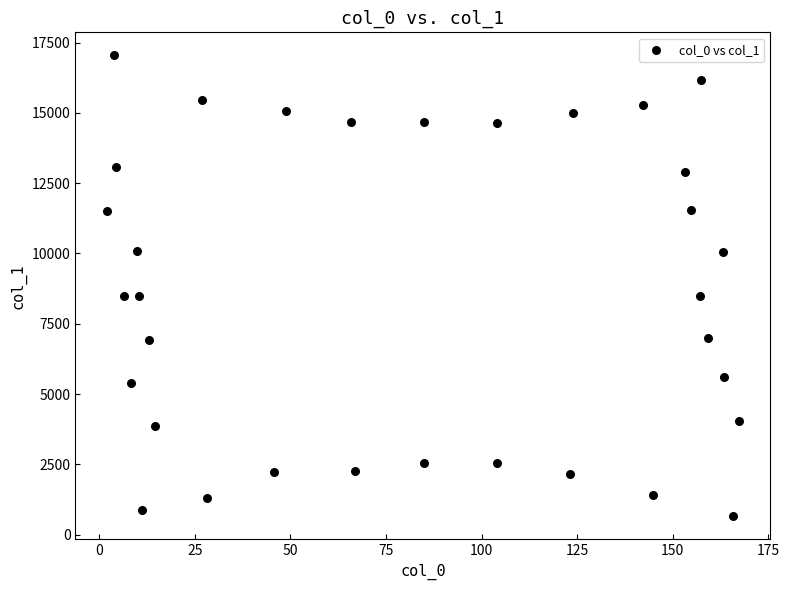

What is the range of X values (max minus min)?

165.3